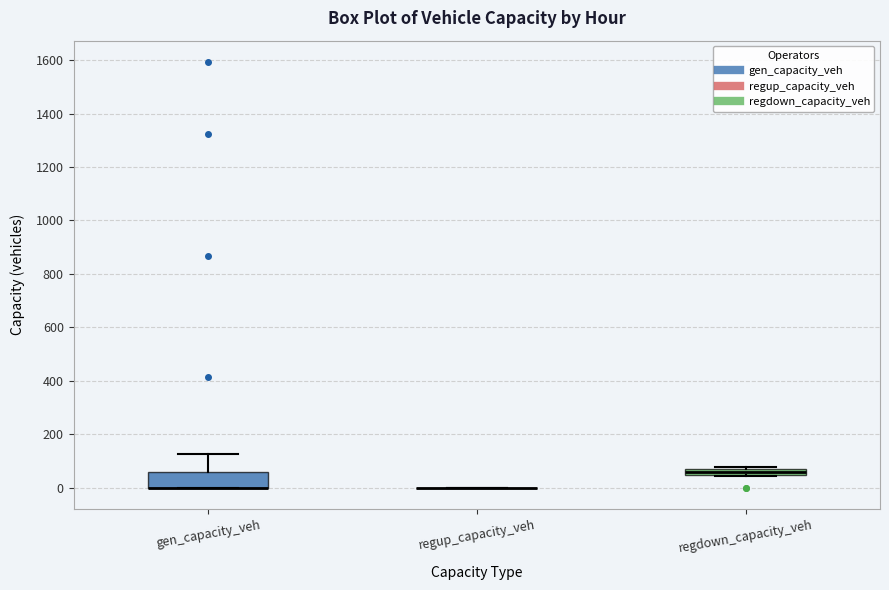

Which box is the tallest, from its lower edge to its upper edge?

gen_capacity_veh